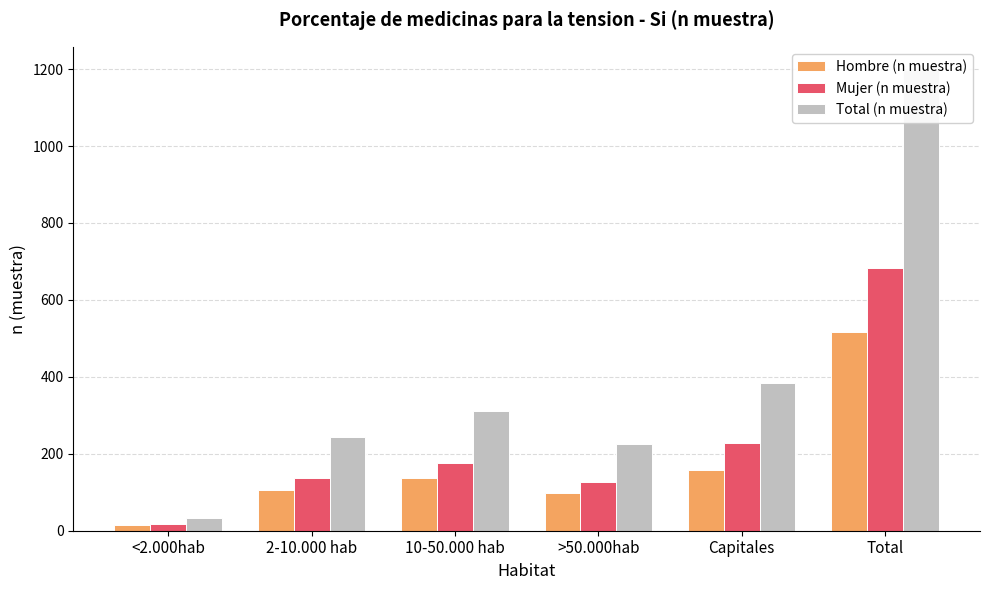

The Hombre (n muestra) series shows 23 at <2.000hab. True or false?

False